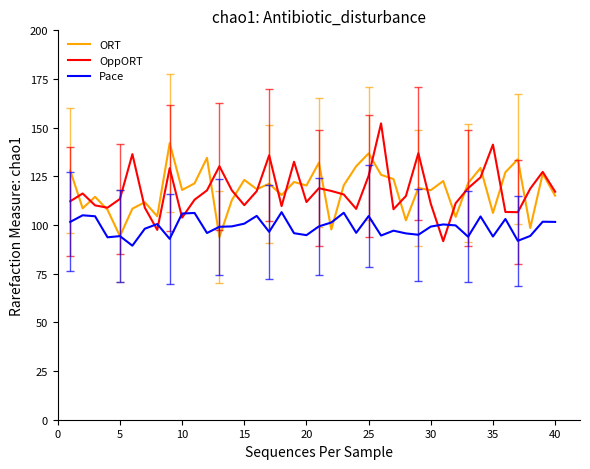

Which series has the largest range (max minus min)?

OppORT